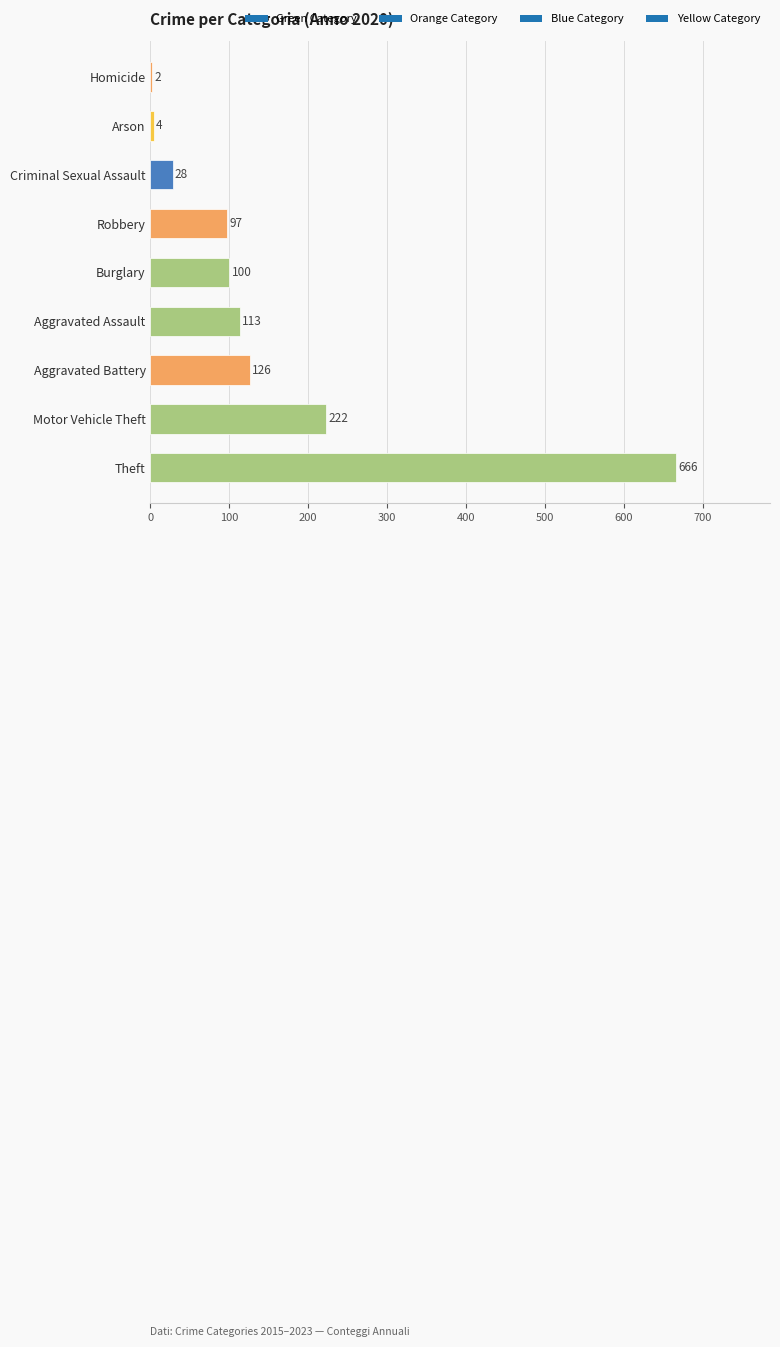

Reading top to bottom, extract all data points from this chart.

Homicide=2	Arson=4	Criminal Sexual Assault=28	Robbery=97	Burglary=100	Aggravated Assault=113	Aggravated Battery=126	Motor Vehicle Theft=222	Theft=666